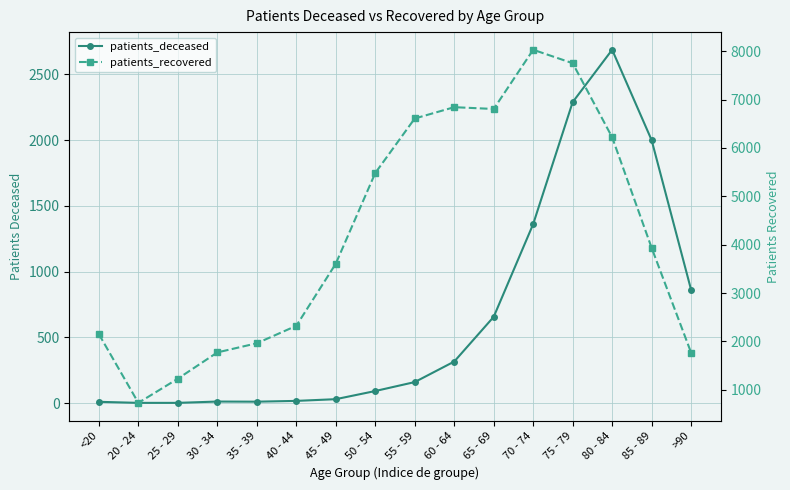

What is the label of the 14th point from the left?

80 - 84